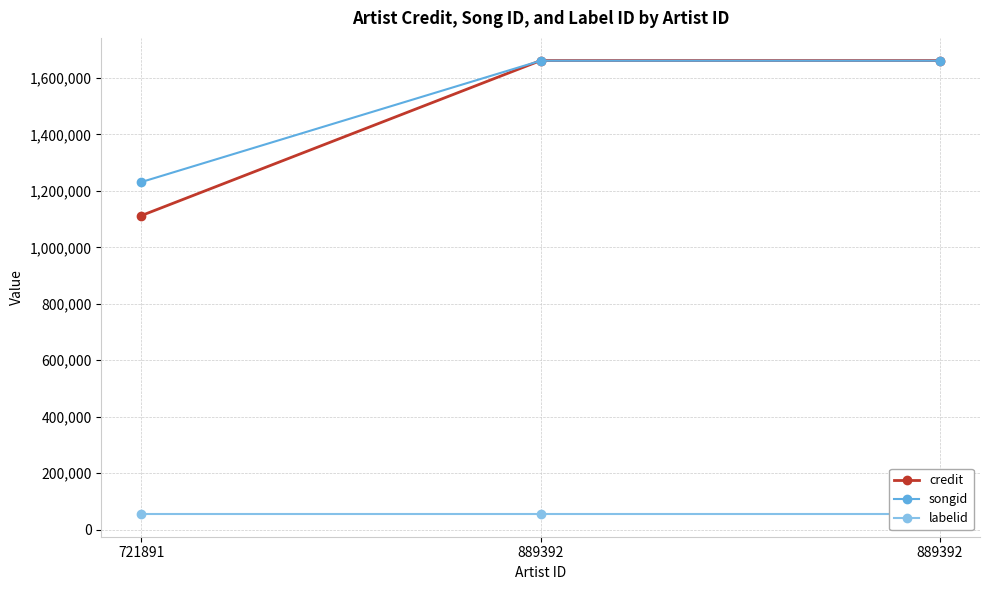

Which category has the lowest value in the labelid series?

721891